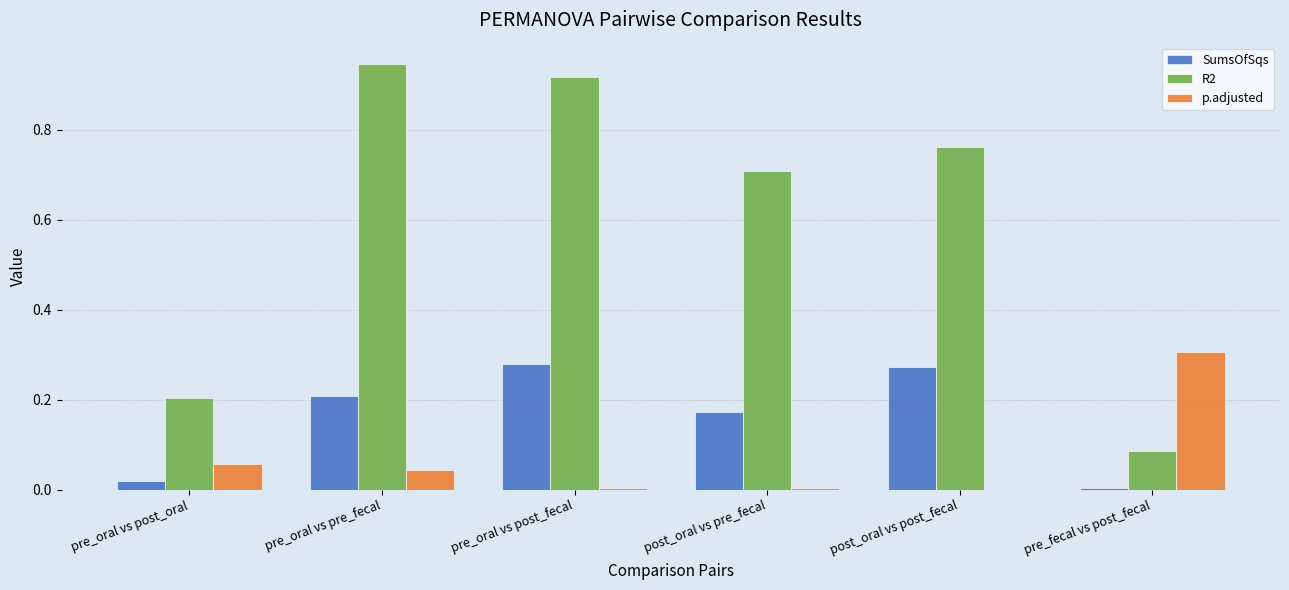

How many categories are shown in the chart?

6